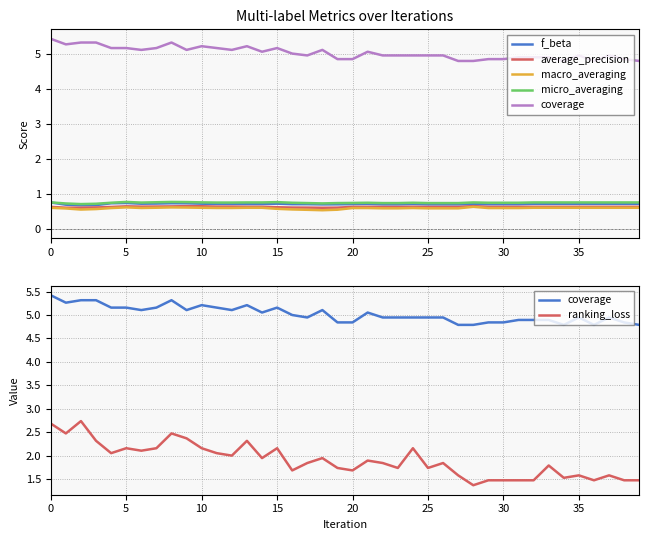

How many data points does each series have?

40